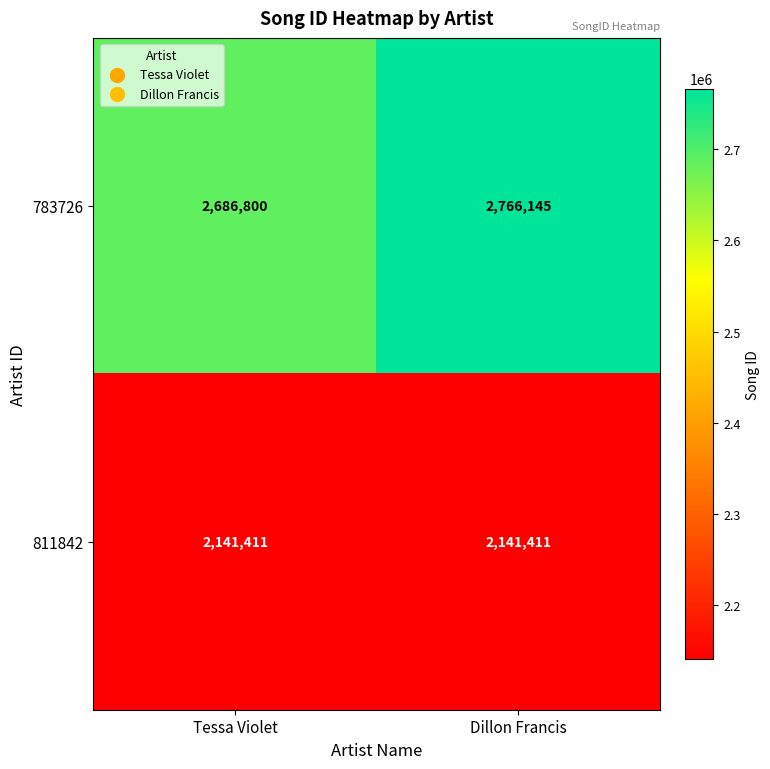

Which series has the largest total across all categories?

783726